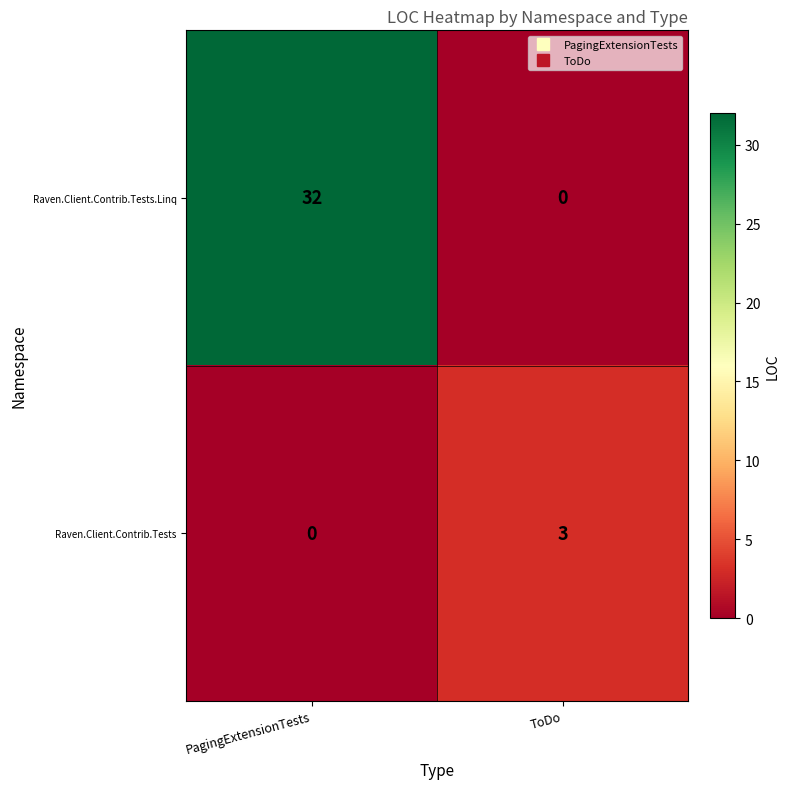

List the series in order of their peak value, highest first.

Raven.Client.Contrib.Tests.Linq, Raven.Client.Contrib.Tests